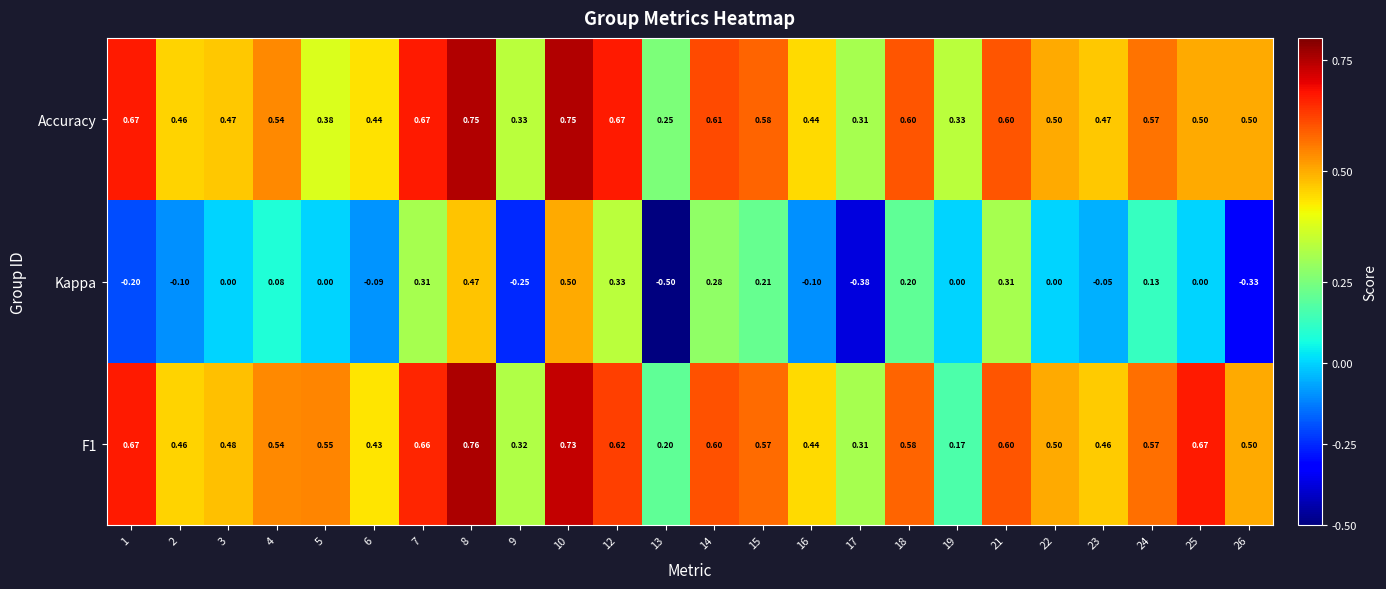

Which series changed the most between 6 and 17?

Kappa